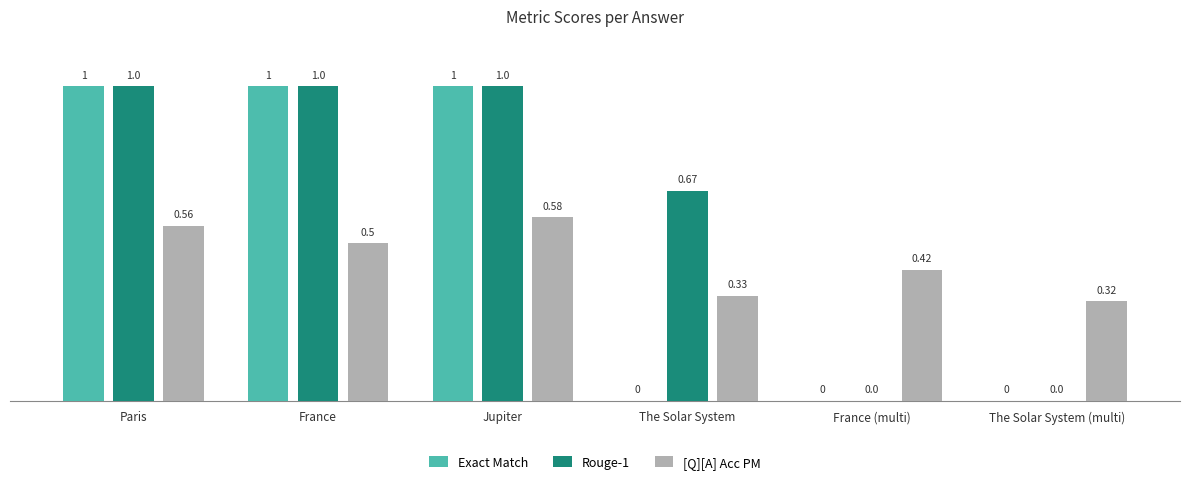

Is the value of Rouge-1 at France greater than the value of [Q][A] Acc PM at The Solar System (multi)?

Yes